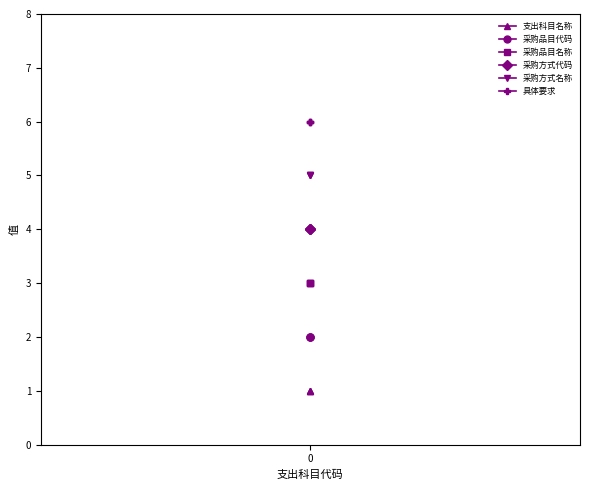

Which series changed the most between 1 and 2?

支出科目名称